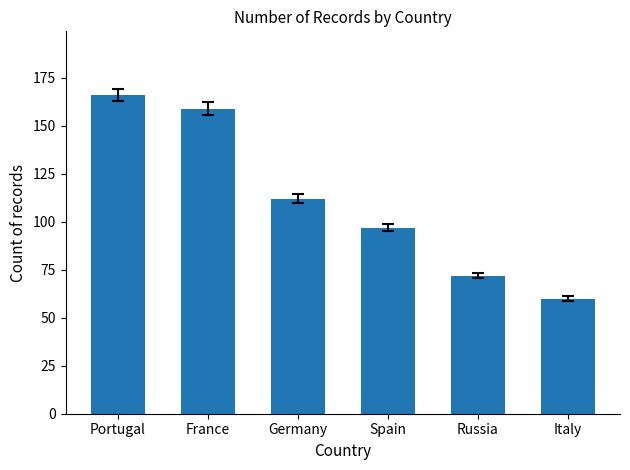

How many data points are less than 112?

3